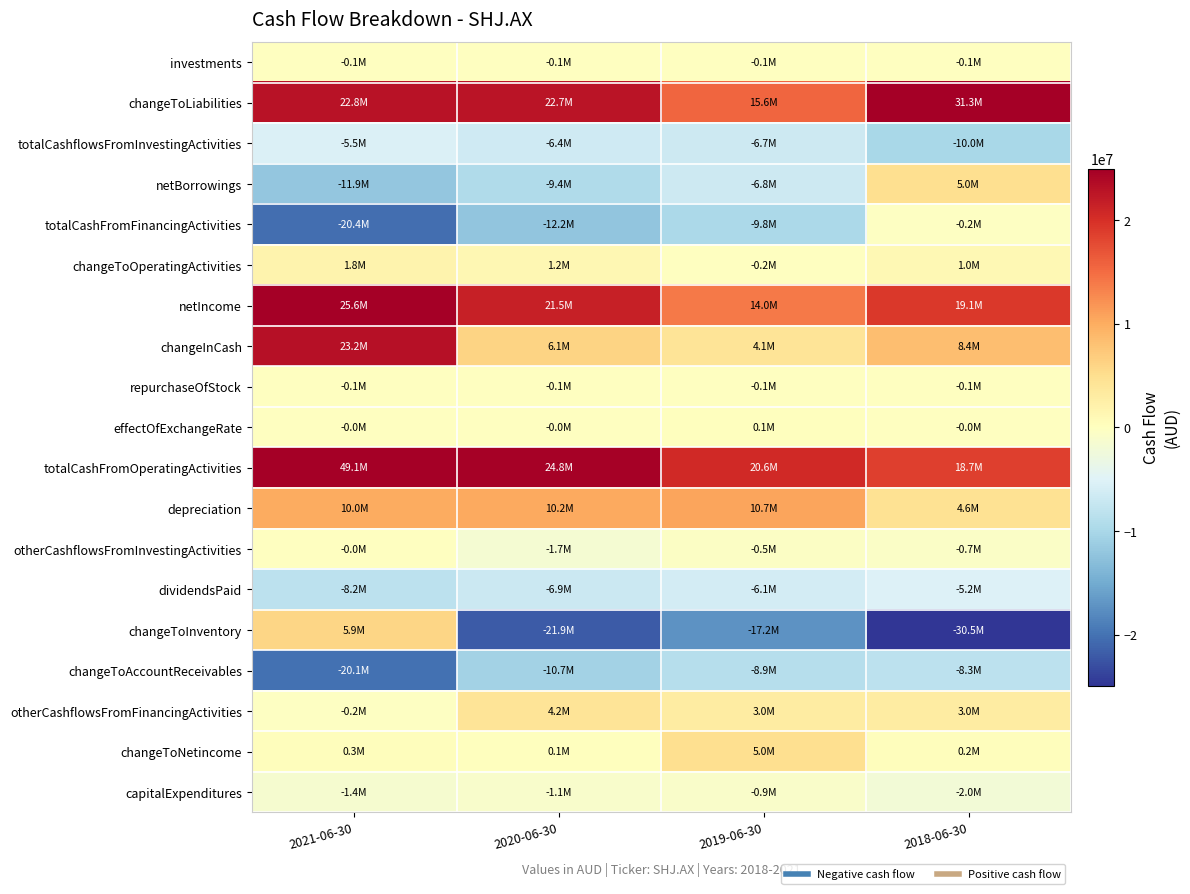

Rank the series at 2020-06-30 from lowest to highest value.

changeToInventory, totalCashFromFinancingActivities, changeToAccountReceivables, netBorrowings, dividendsPaid, totalCashflowsFromInvestingActivities, otherCashflowsFromInvestingActivities, capitalExpenditures, investments, repurchaseOfStock, effectOfExchangeRate, changeToNetincome, changeToOperatingActivities, otherCashflowsFromFinancingActivities, changeInCash, depreciation, netIncome, changeToLiabilities, totalCashFromOperatingActivities